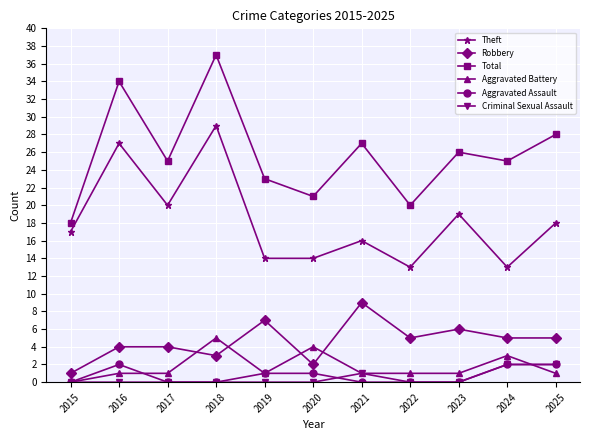

True or false: Aggravated Assault and Theft cross at least once.

False